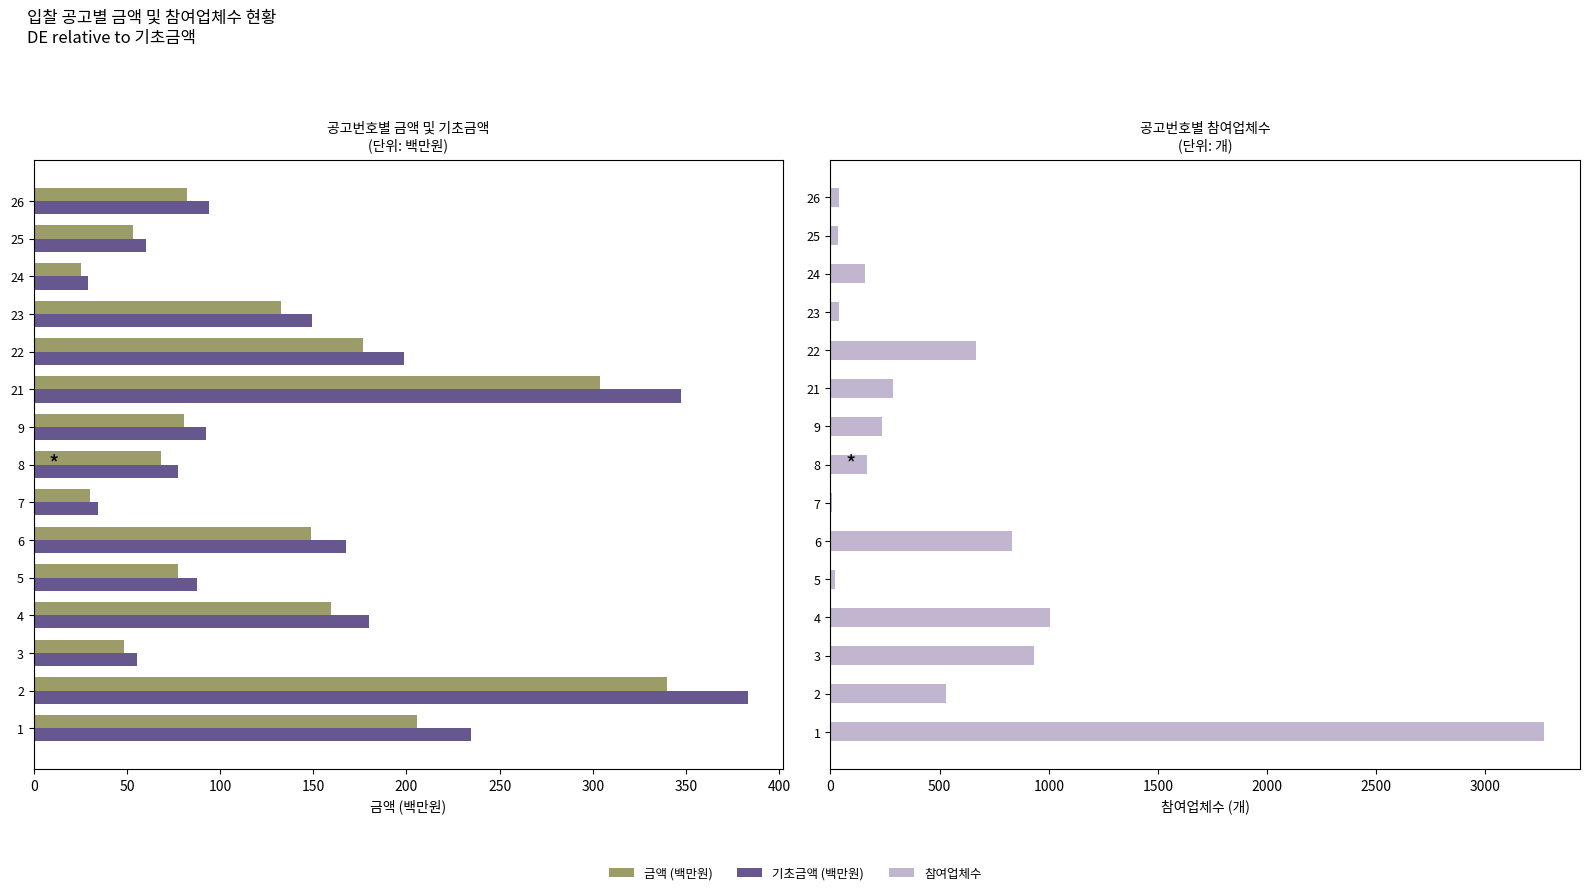

Reading left to right, what are all the values shown in this chart?

금액 (백만원): 205.9	339.8	48.4	159.4	77.2	148.5	30.2	68.2	80.6	303.6	176.7	132.7	25.3	53.4	82.2
기초금액 (백만원): 234.6	383.0	55.3	179.7	87.6	167.7	34.4	77.2	92.5	347.2	198.9	149.5	29.0	60.3	94.1
참여업체수: 3270.0	530.0	933.0	1006.0	19.0	830.0	8.0	165.0	234.0	285.0	667.0	37.0	159.0	33.0	39.0